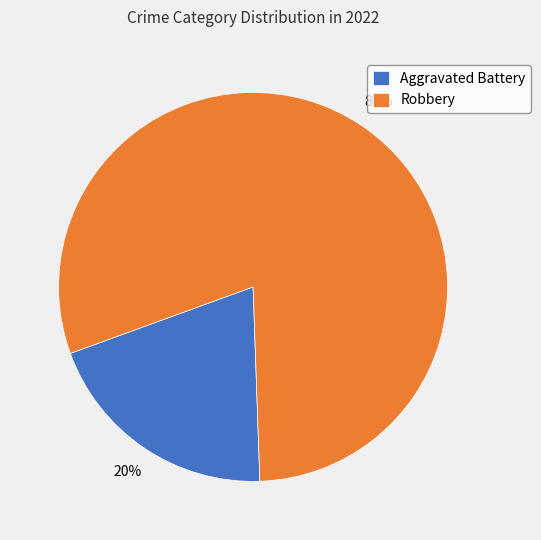

To the nearest percent, what portion does Aggravated Battery represent?

20%